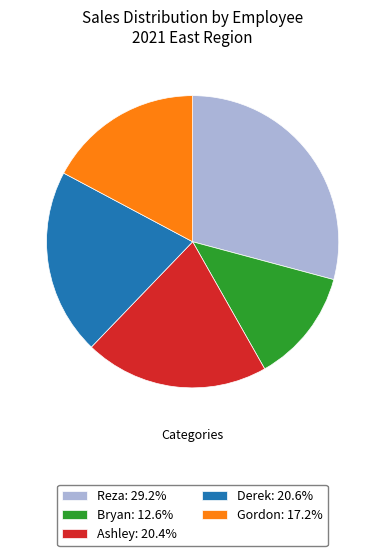

Approximately how many times larger is the value at Derek: 20.6% compared to Reza: 29.2%?

0.7